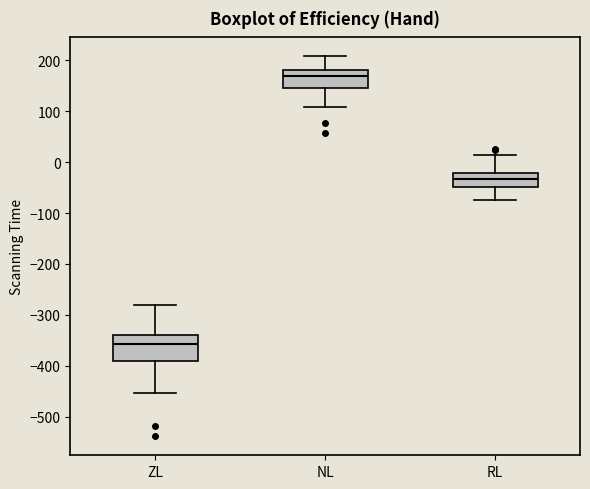

Which box has the highest median line?

NL